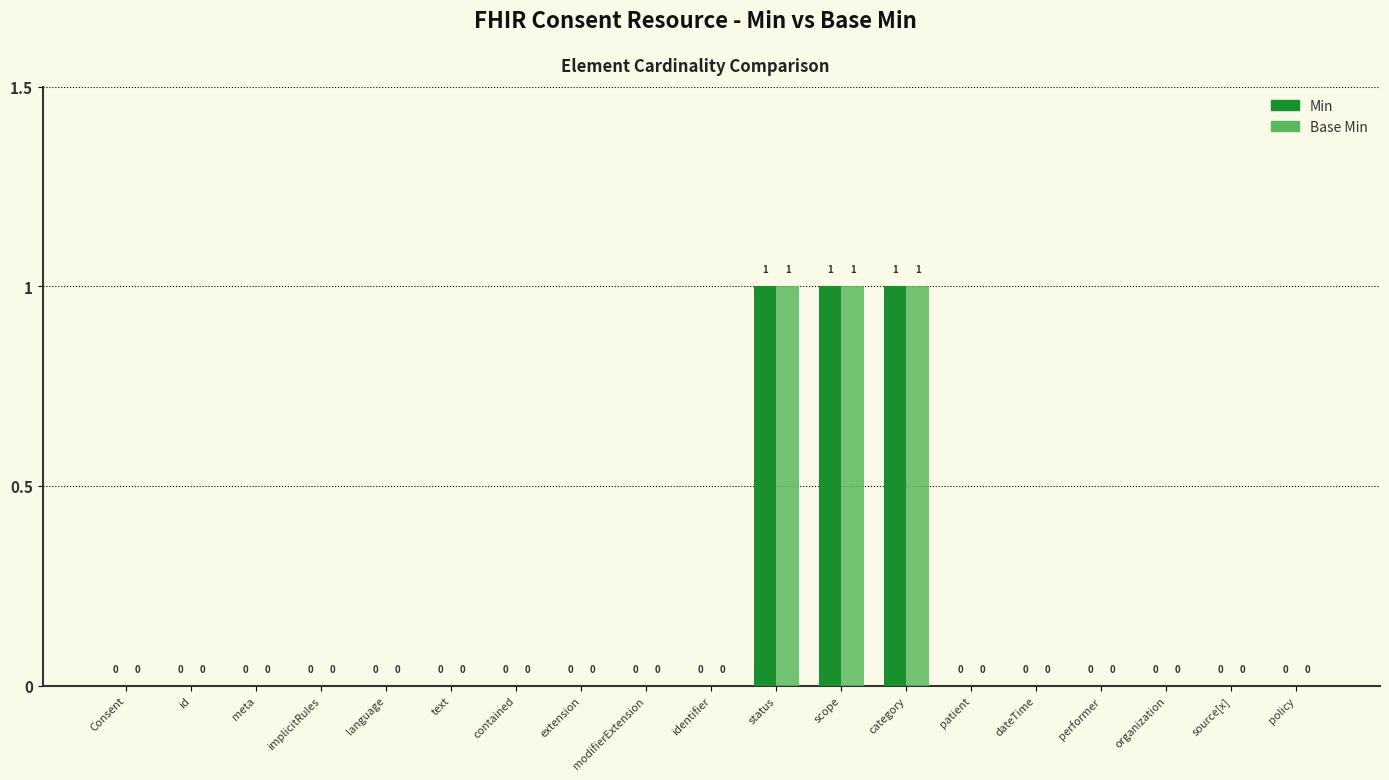

Count the Min values in the range 0 to 1.

19